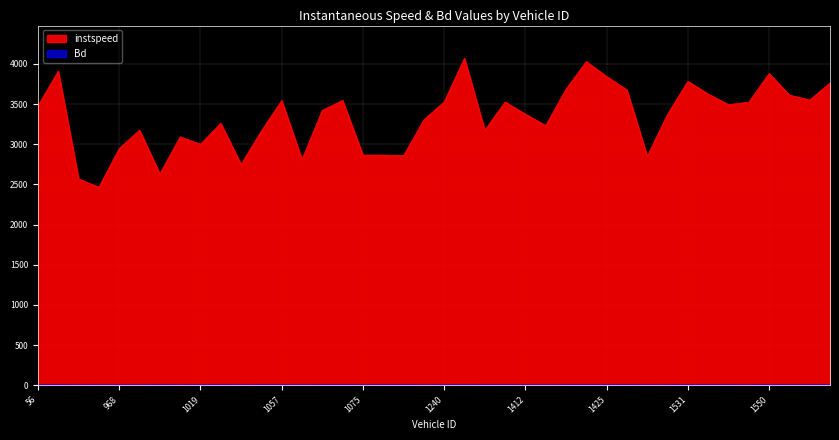

True or false: instspeed and Bd cross at least once.

False